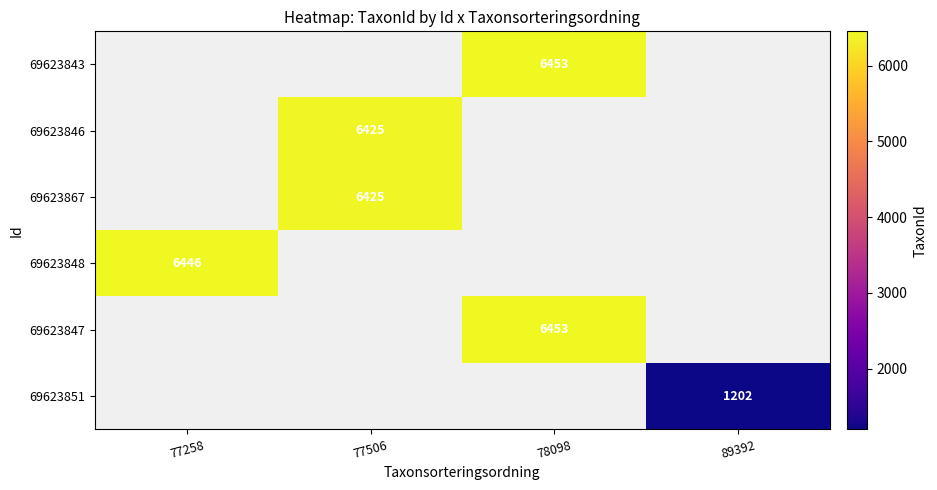

Is it true that 69623867 equals 2598 at 77506?

False